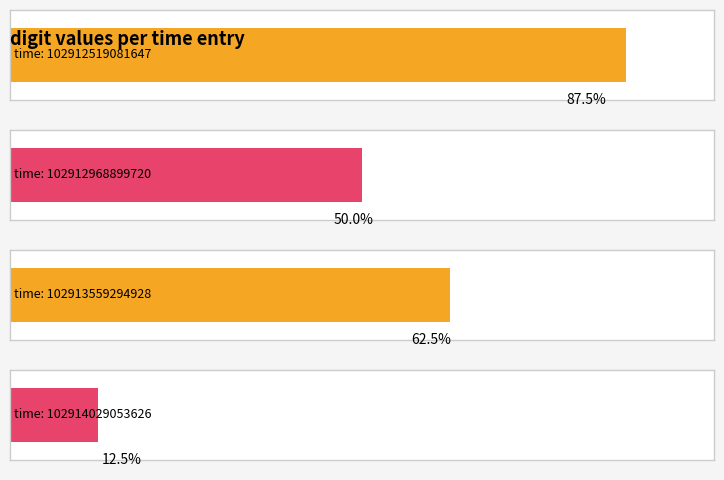

Does the chart contain stacked bars?

No